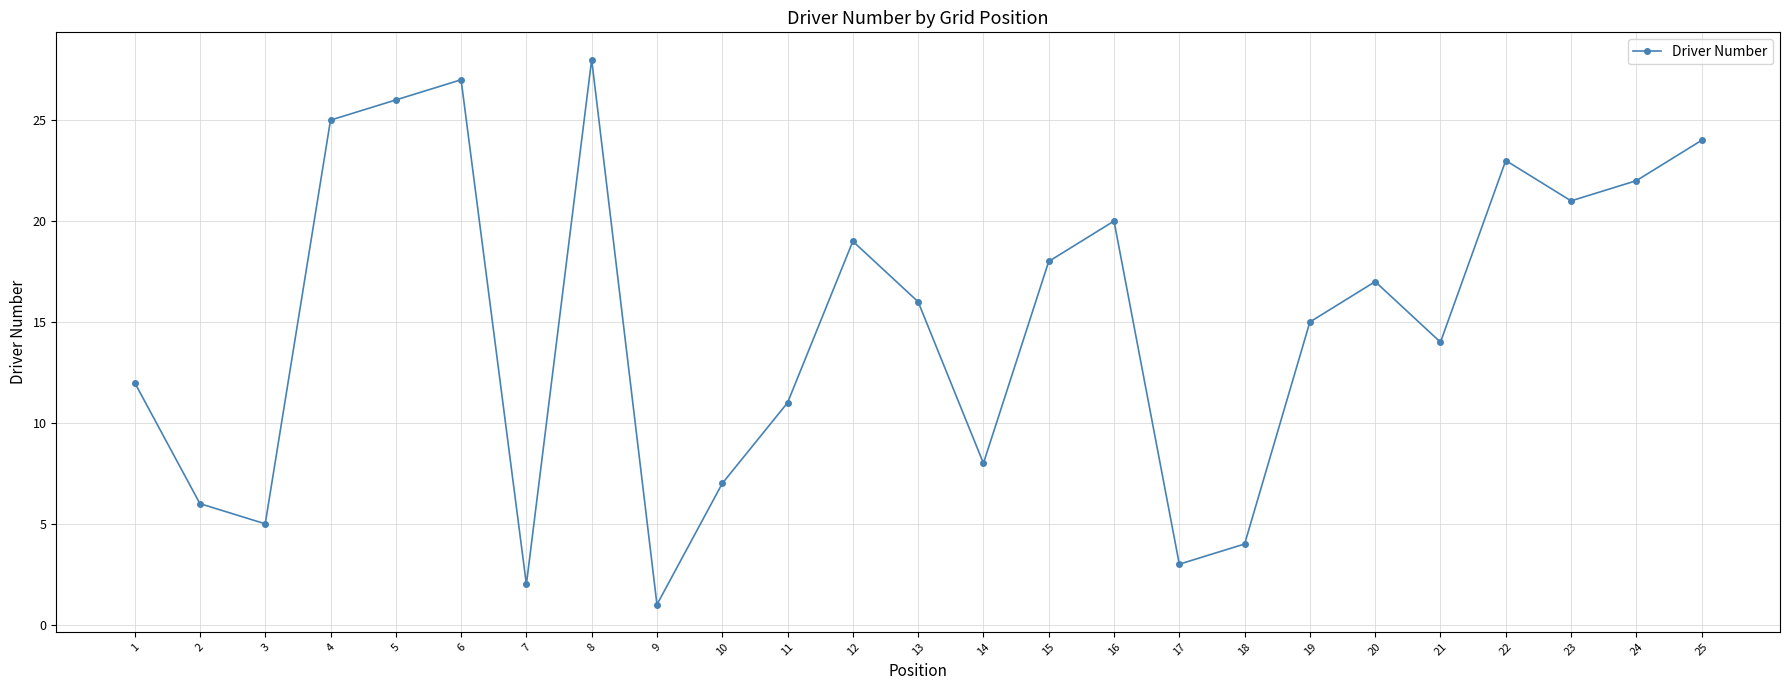

Rank the categories by value from lowest to highest.

9, 7, 17, 18, 3, 2, 10, 14, 11, 1, 21, 19, 13, 20, 15, 12, 16, 23, 24, 22, 25, 4, 5, 6, 8